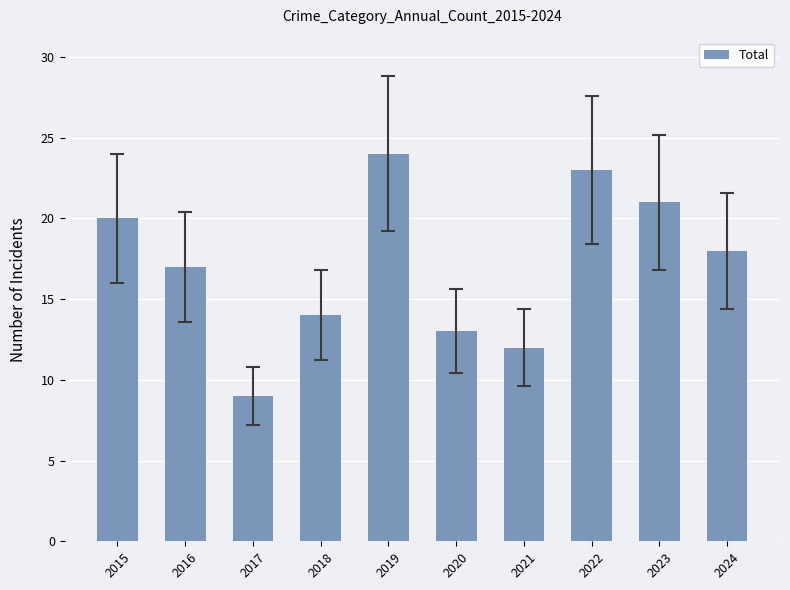

What is the average value?

17